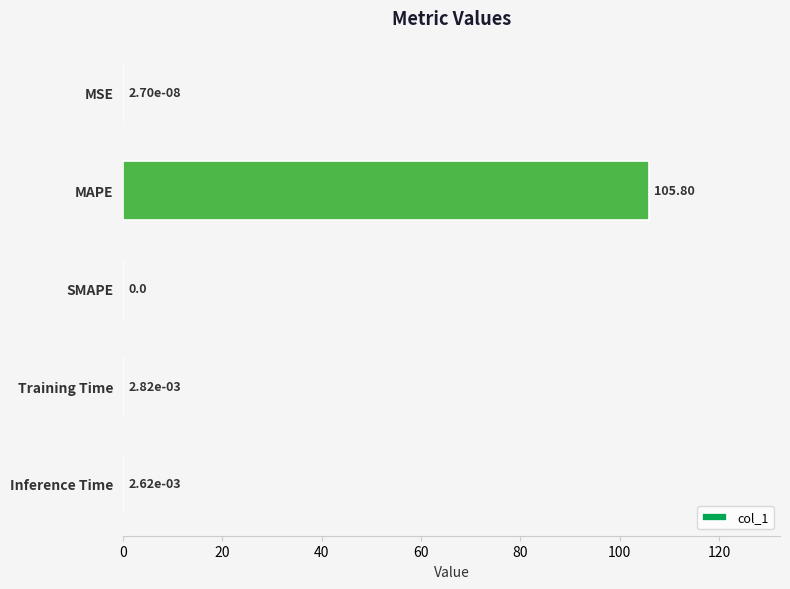

Are the bars horizontal?

Yes